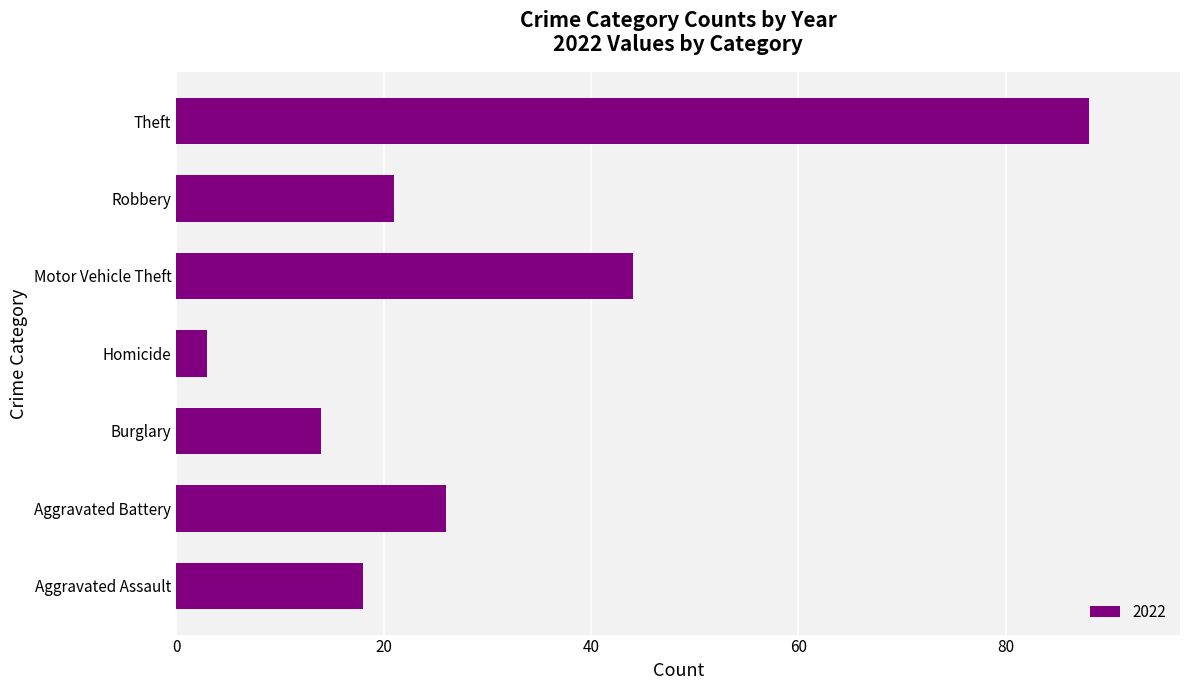

Rank the categories by value from highest to lowest.

Theft, Motor Vehicle Theft, Aggravated Battery, Robbery, Aggravated Assault, Burglary, Homicide